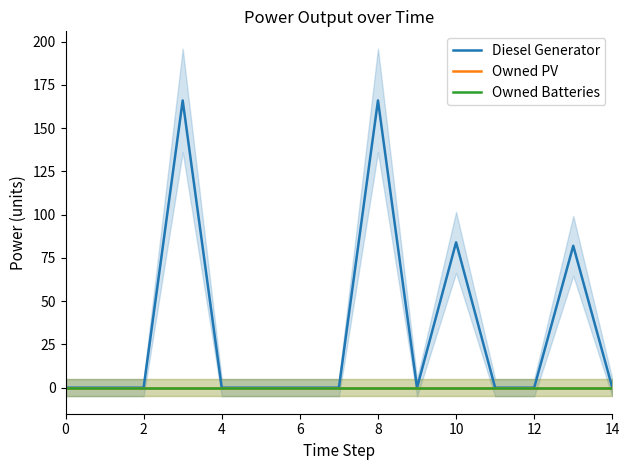

Rank the series by their maximum value, from lowest to highest.

Owned PV, Owned Batteries, Diesel Generator